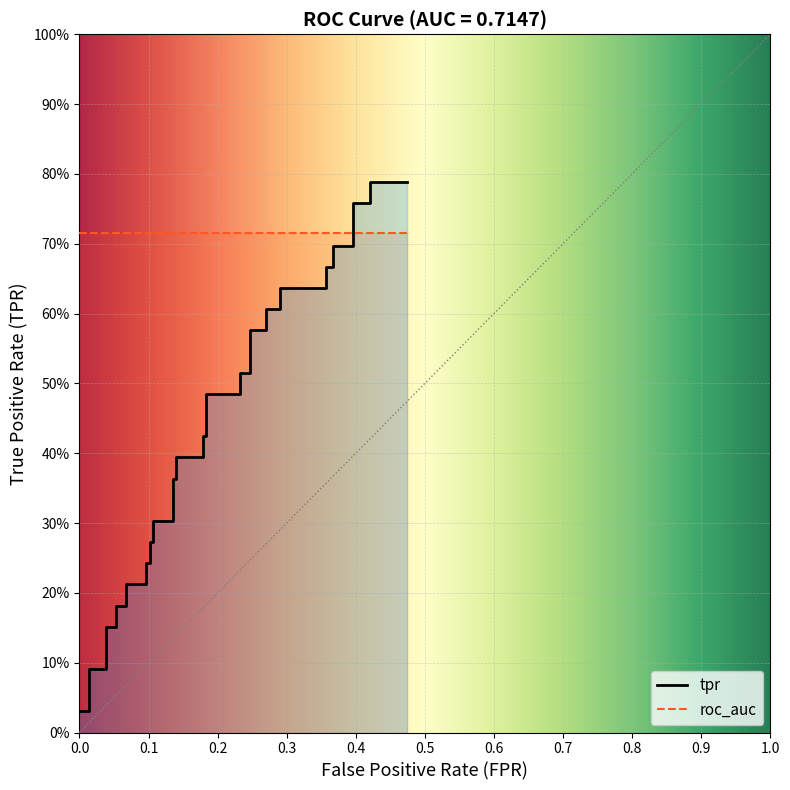

The value at 25 is 0.9. True or false?

False